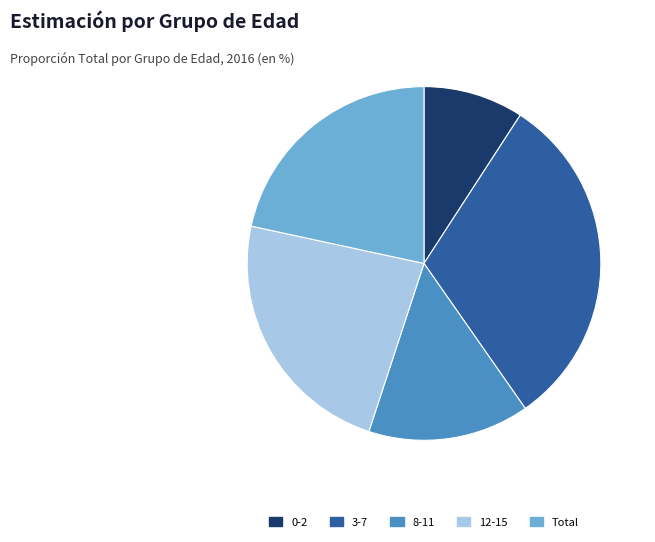

Count the number of slices in the pie.

5